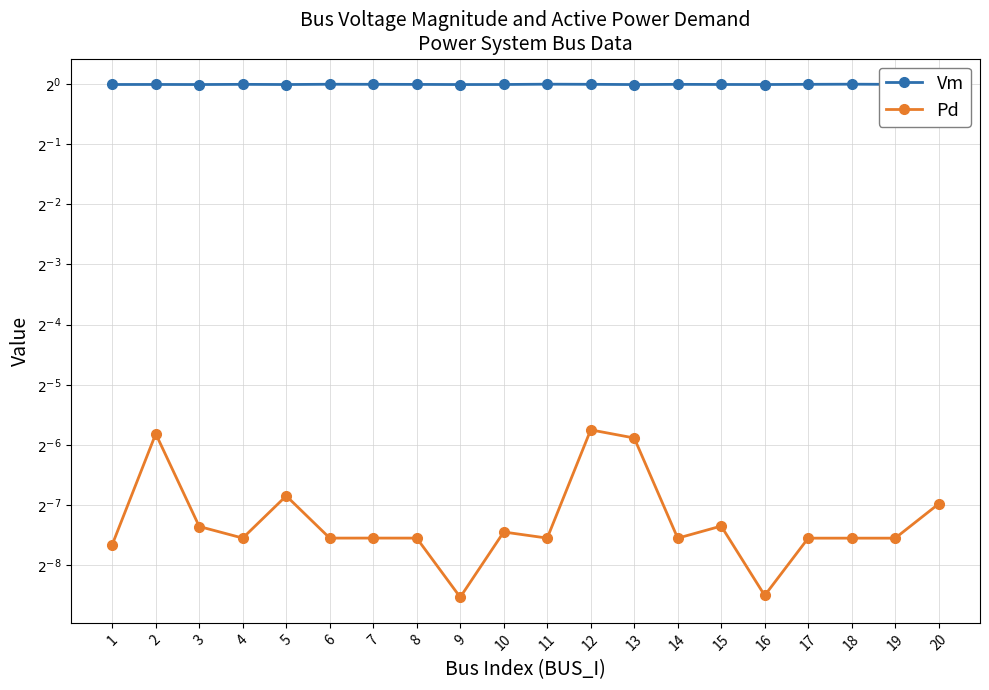

What are all the series names shown in the legend?

Vm, Pd